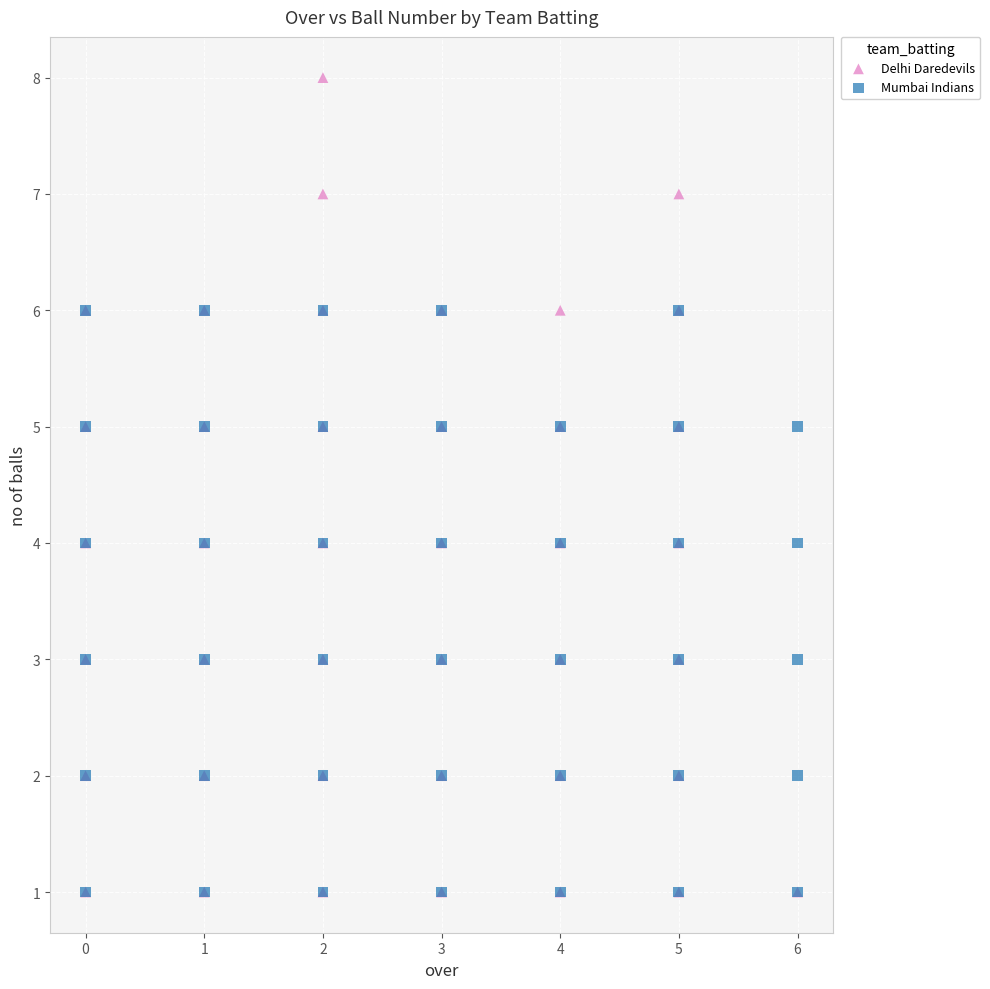

What are all the series names shown in the legend?

Delhi Daredevils, Mumbai Indians